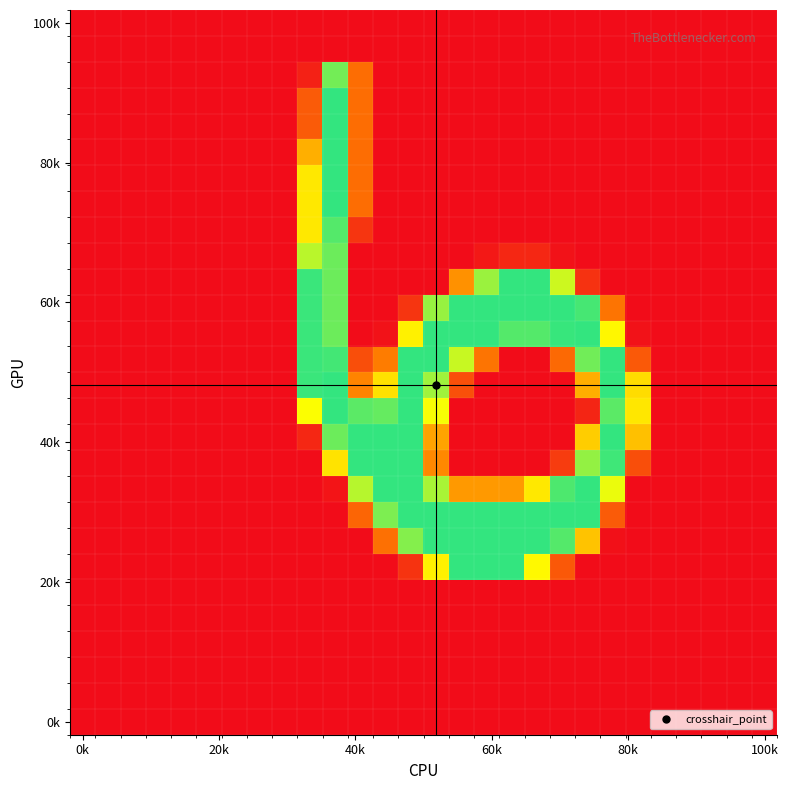

Count the number of categories in the chart.

28